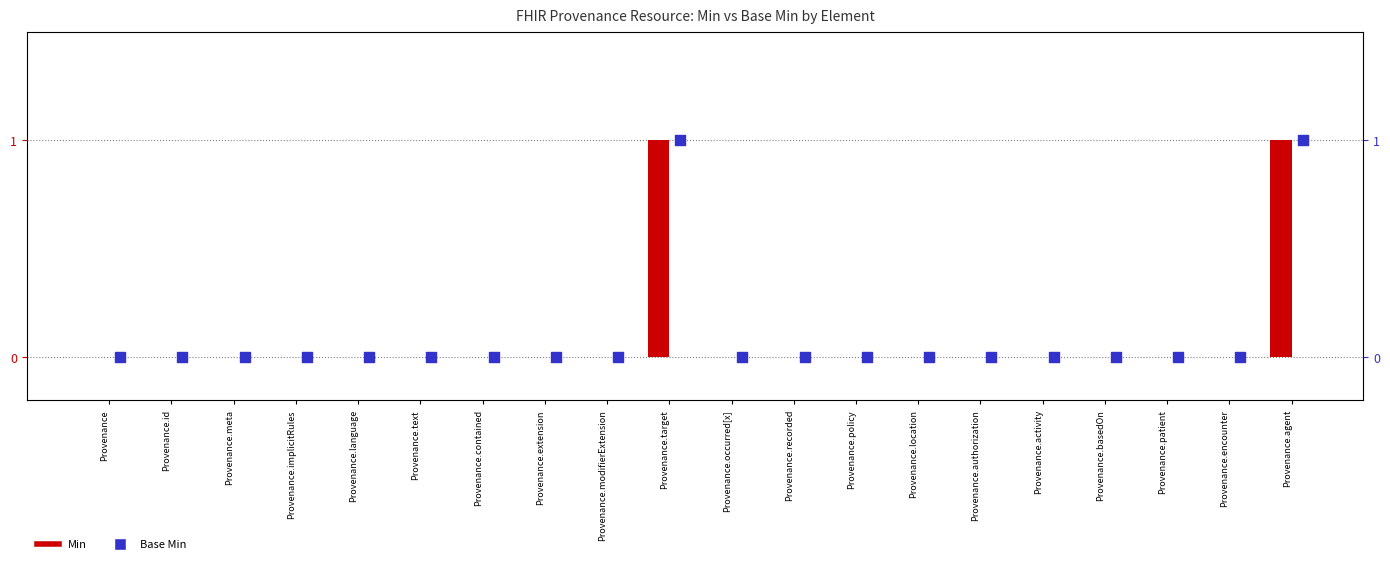

What are all the series names shown in the legend?

Min, Base Min